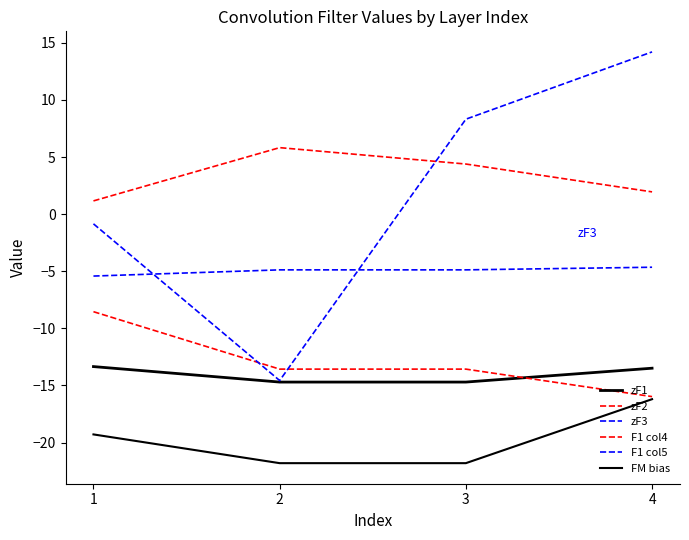

What is the minimum value for zF3?

-5.4